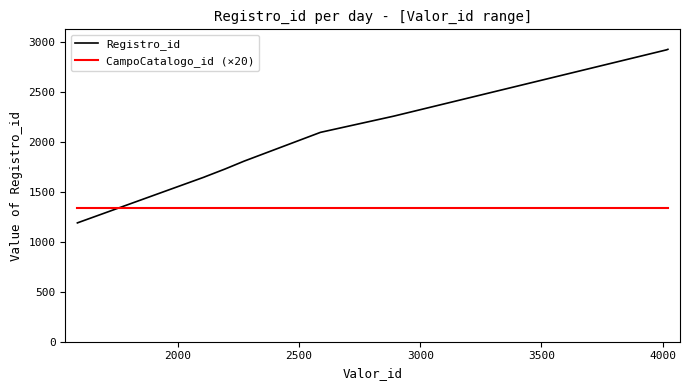

Which series has the widest spread of values?

Registro_id